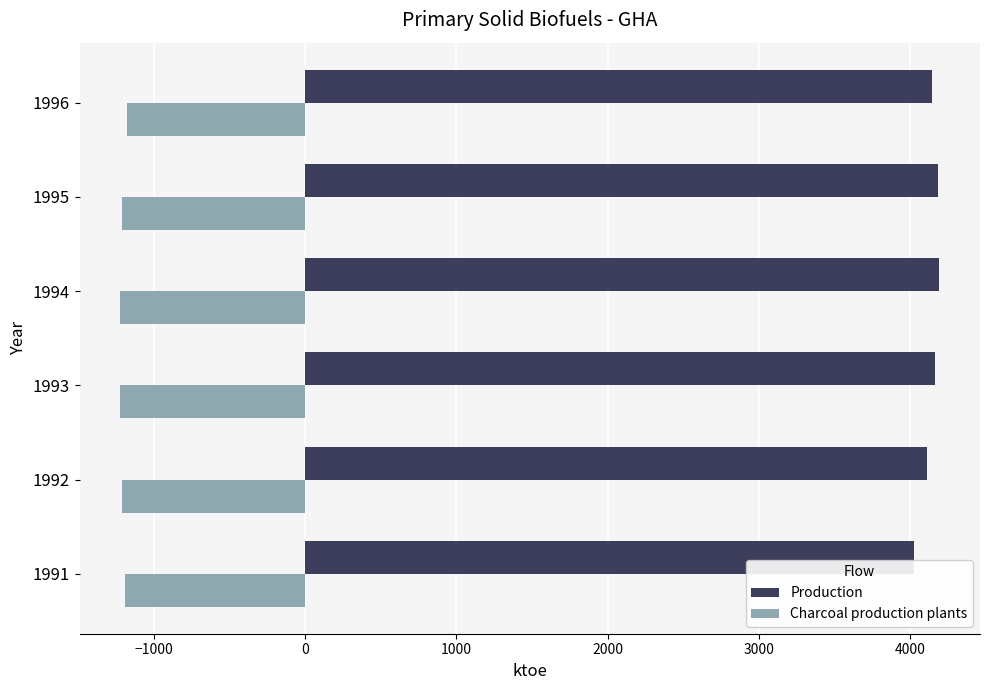

What are all the series names shown in the legend?

Production, Charcoal production plants